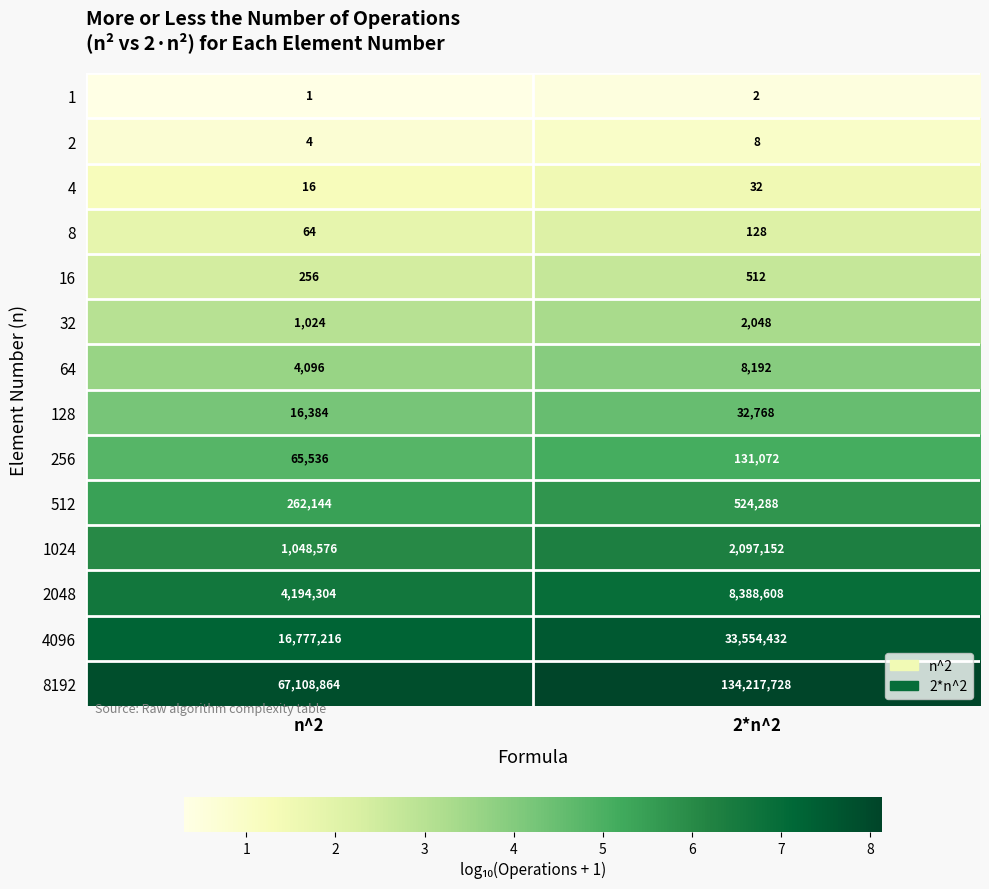

What is the lowest value of the 256 series?

65536